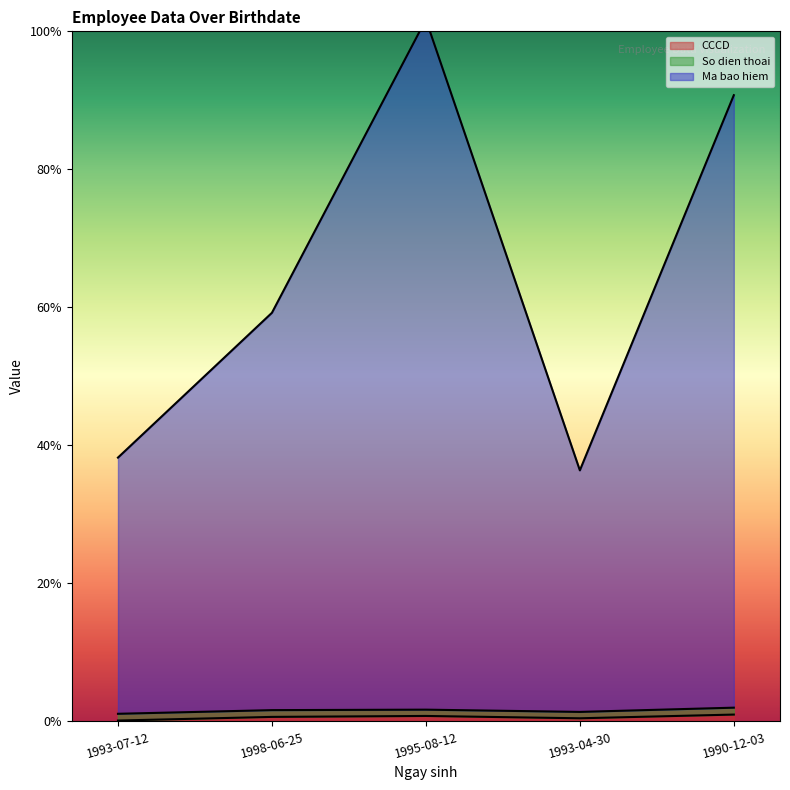

How many values in the Ma bao hiem series are below 59?

2